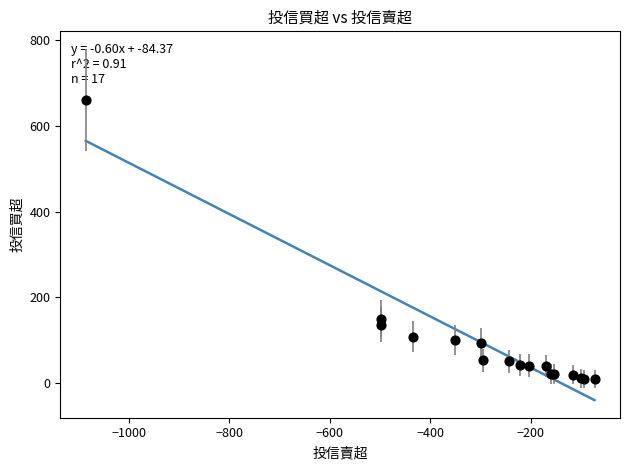

What Y value in the scatter plot is closest to 334?

150